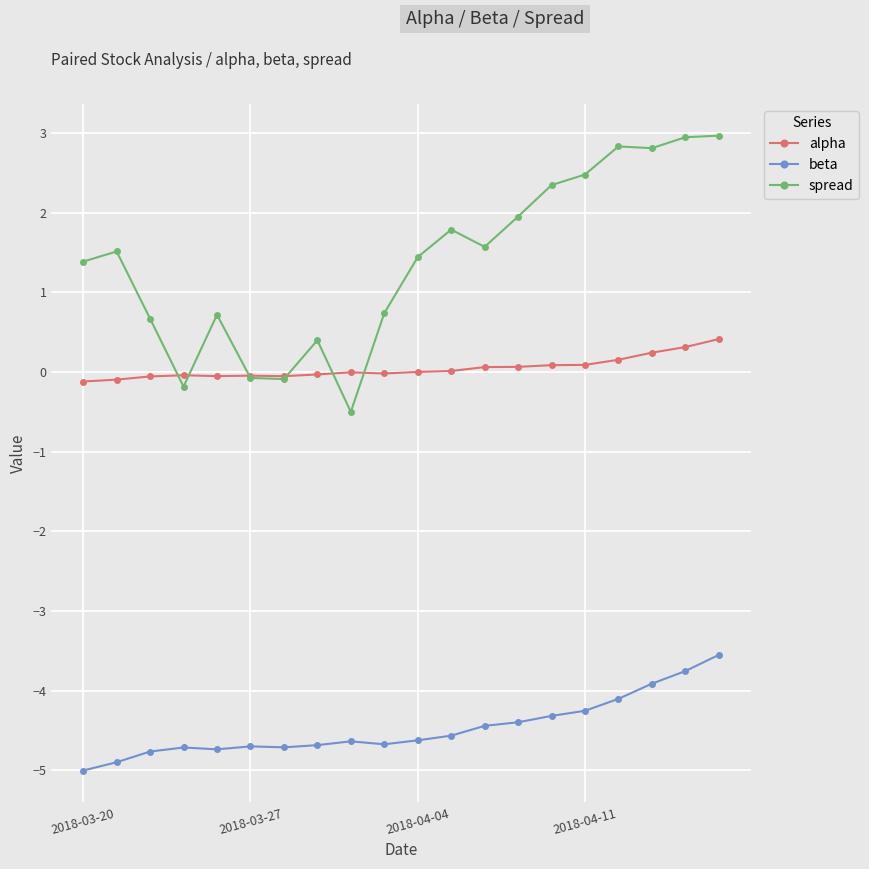

What is the lowest value of the beta series?

-5.0